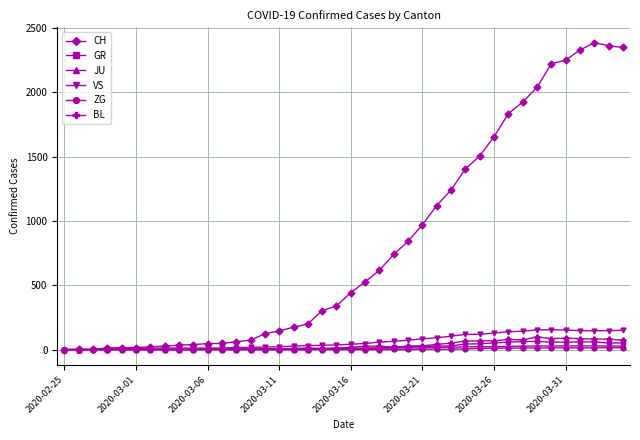

Which series has the widest spread of values?

CH